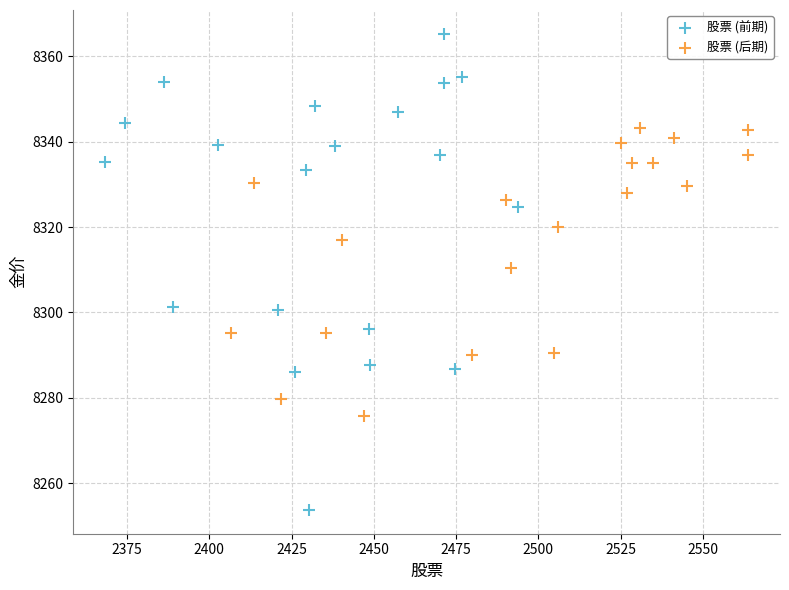

Which series contains the highest Y value?

股票 (前期)